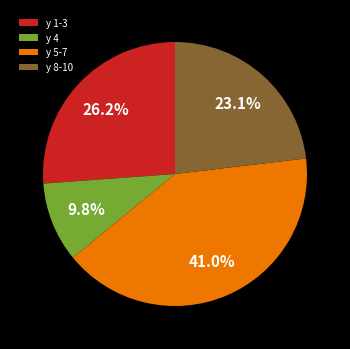

Do y 8-10 and y 5-7 together represent more than half of the pie?

Yes